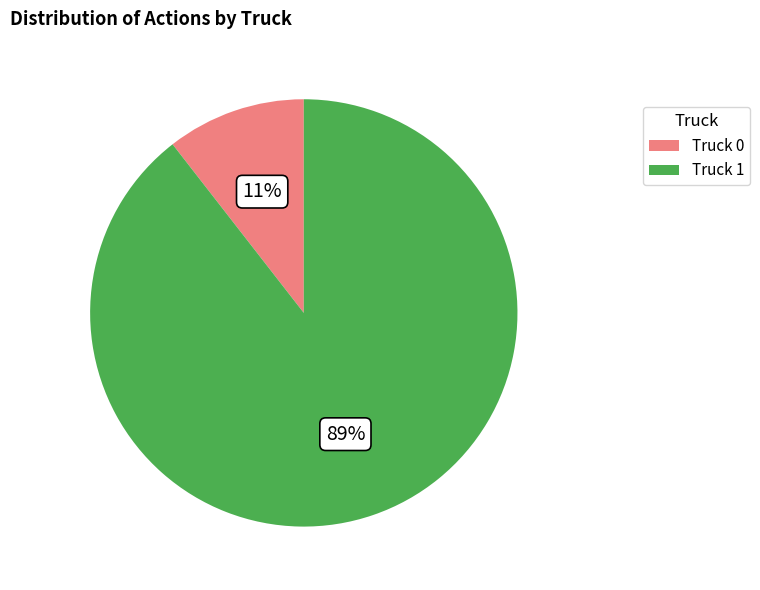

Rank the categories by value from highest to lowest.

Truck 1, Truck 0